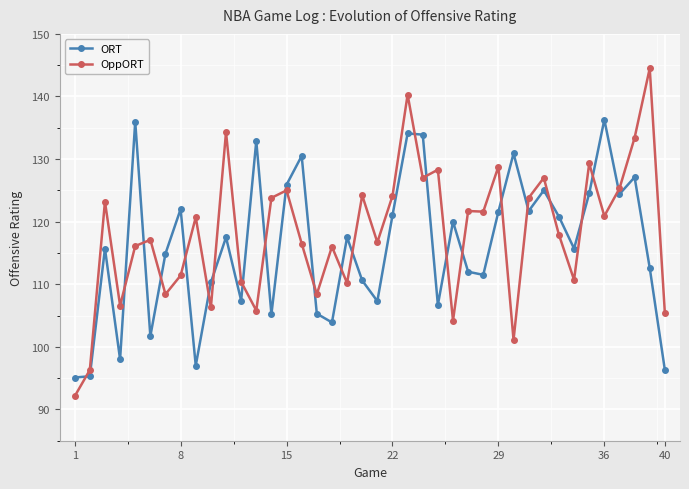

Which series ends up on top after the final intersection of ORT and OppORT?

OppORT